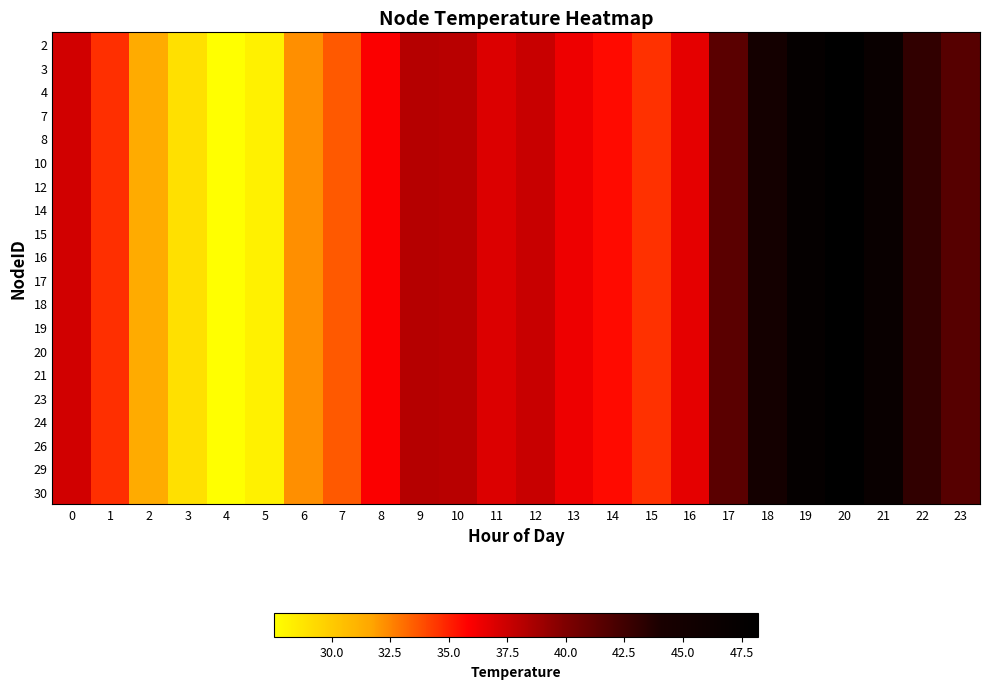

Which category has the highest value across all series?

20